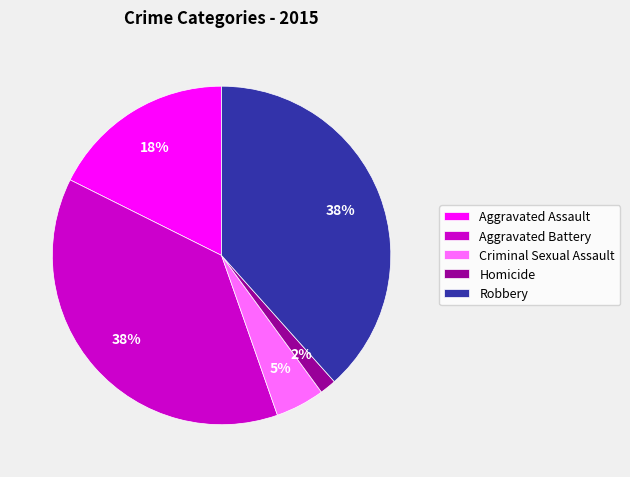

What percentage is the Homicide slice, to the nearest percent?

2%